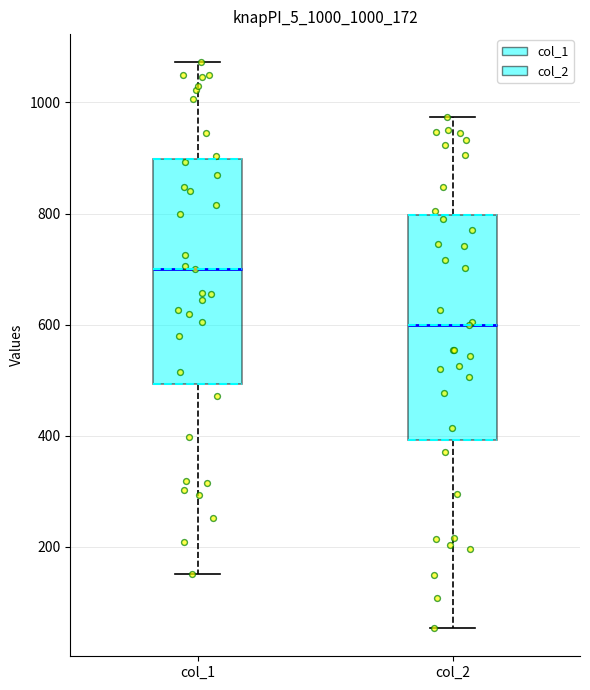

Where does the upper whisker of the box for col_2 end on the y-axis? The values are not printed on the chart, so give them approximately, as read against the axis.

980